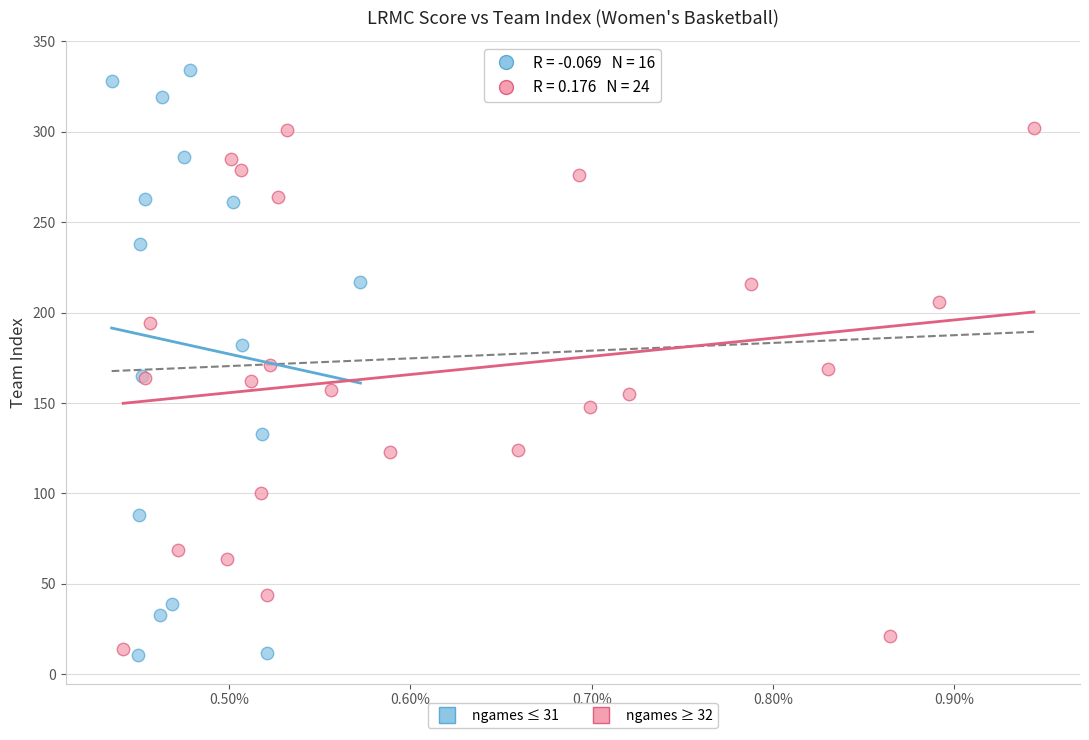

Which series has the largest Y range (max minus min)?

ngames ≤ 31